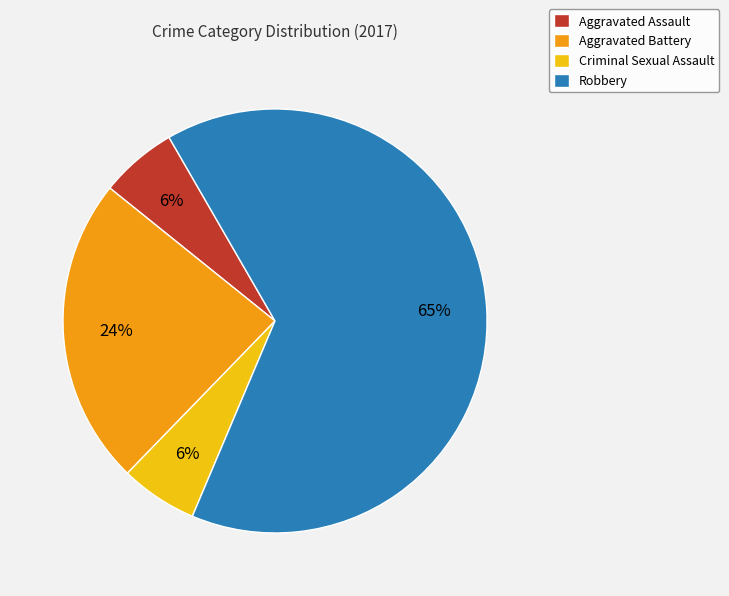

Between Aggravated Assault and Robbery, which is larger?

Robbery